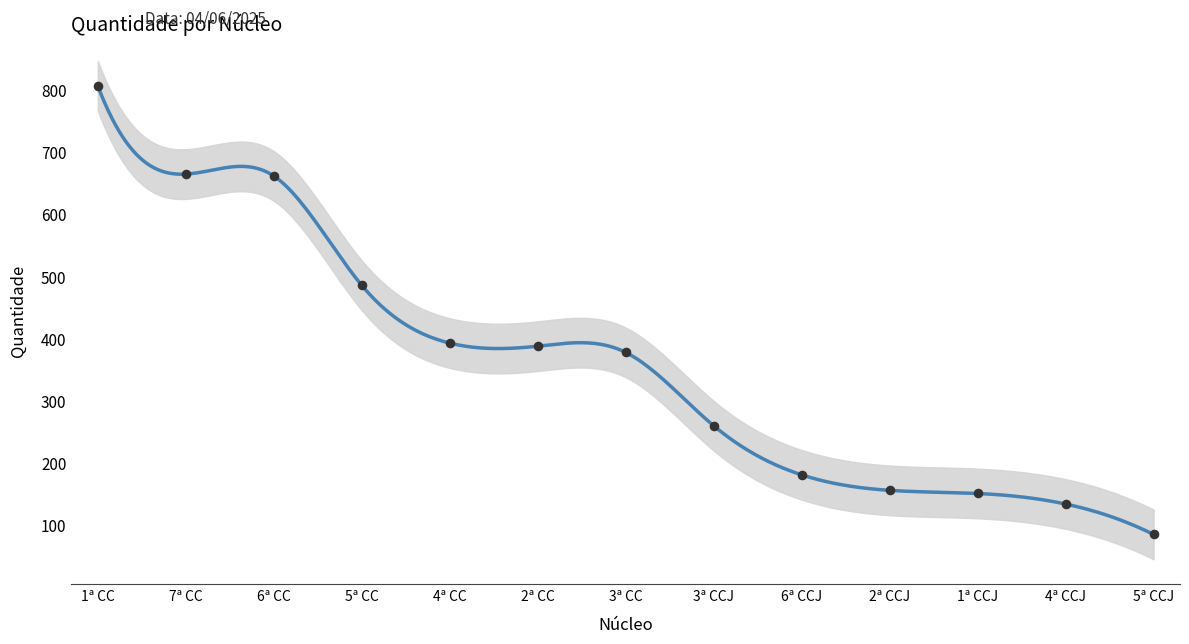

Which has a higher value, 5ª CCJ or 2ª CC?

2ª CC